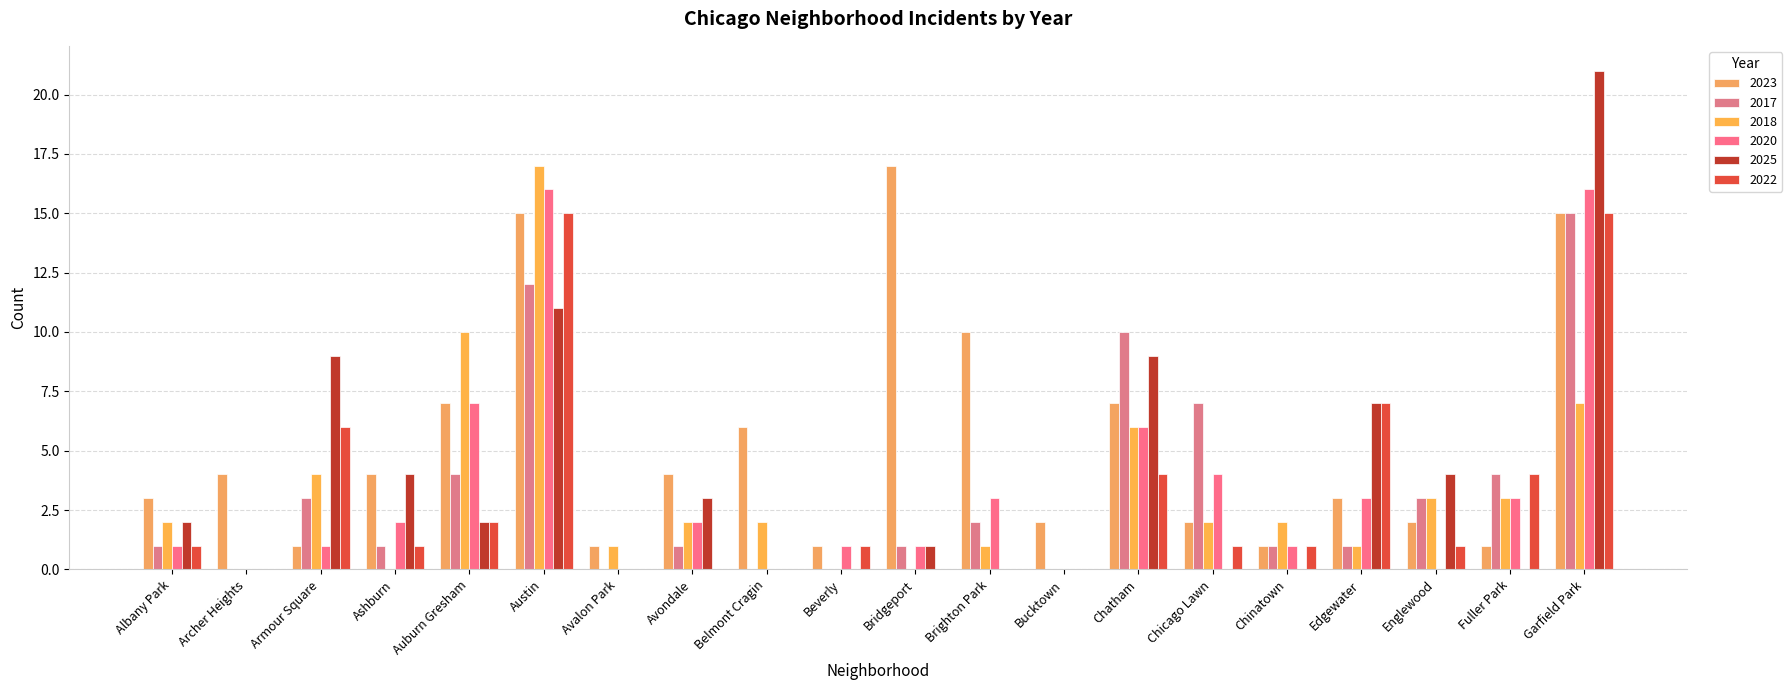

Reading right to left, list all the values displayed in this chart.

2023: Garfield Park=15	Fuller Park=1	Englewood=2	Edgewater=3	Chinatown=1	Chicago Lawn=2	Chatham=7	Bucktown=2	Brighton Park=10	Bridgeport=17	Beverly=1	Belmont Cragin=6	Avondale=4	Avalon Park=1	Austin=15	Auburn Gresham=7	Ashburn=4	Armour Square=1	Archer Heights=4	Albany Park=3
2017: Garfield Park=15	Fuller Park=4	Englewood=3	Edgewater=1	Chinatown=1	Chicago Lawn=7	Chatham=10	Bucktown=0	Brighton Park=2	Bridgeport=1	Beverly=0	Belmont Cragin=0	Avondale=1	Avalon Park=0	Austin=12	Auburn Gresham=4	Ashburn=1	Armour Square=3	Archer Heights=0	Albany Park=1
2018: Garfield Park=7	Fuller Park=3	Englewood=3	Edgewater=1	Chinatown=2	Chicago Lawn=2	Chatham=6	Bucktown=0	Brighton Park=1	Bridgeport=0	Beverly=0	Belmont Cragin=2	Avondale=2	Avalon Park=1	Austin=17	Auburn Gresham=10	Ashburn=0	Armour Square=4	Archer Heights=0	Albany Park=2
2020: Garfield Park=16	Fuller Park=3	Englewood=0	Edgewater=3	Chinatown=1	Chicago Lawn=4	Chatham=6	Bucktown=0	Brighton Park=3	Bridgeport=1	Beverly=1	Belmont Cragin=0	Avondale=2	Avalon Park=0	Austin=16	Auburn Gresham=7	Ashburn=2	Armour Square=1	Archer Heights=0	Albany Park=1
2025: Garfield Park=21	Fuller Park=0	Englewood=4	Edgewater=7	Chinatown=0	Chicago Lawn=0	Chatham=9	Bucktown=0	Brighton Park=0	Bridgeport=1	Beverly=0	Belmont Cragin=0	Avondale=3	Avalon Park=0	Austin=11	Auburn Gresham=2	Ashburn=4	Armour Square=9	Archer Heights=0	Albany Park=2
2022: Garfield Park=15	Fuller Park=4	Englewood=1	Edgewater=7	Chinatown=1	Chicago Lawn=1	Chatham=4	Bucktown=0	Brighton Park=0	Bridgeport=0	Beverly=1	Belmont Cragin=0	Avondale=0	Avalon Park=0	Austin=15	Auburn Gresham=2	Ashburn=1	Armour Square=6	Archer Heights=0	Albany Park=1